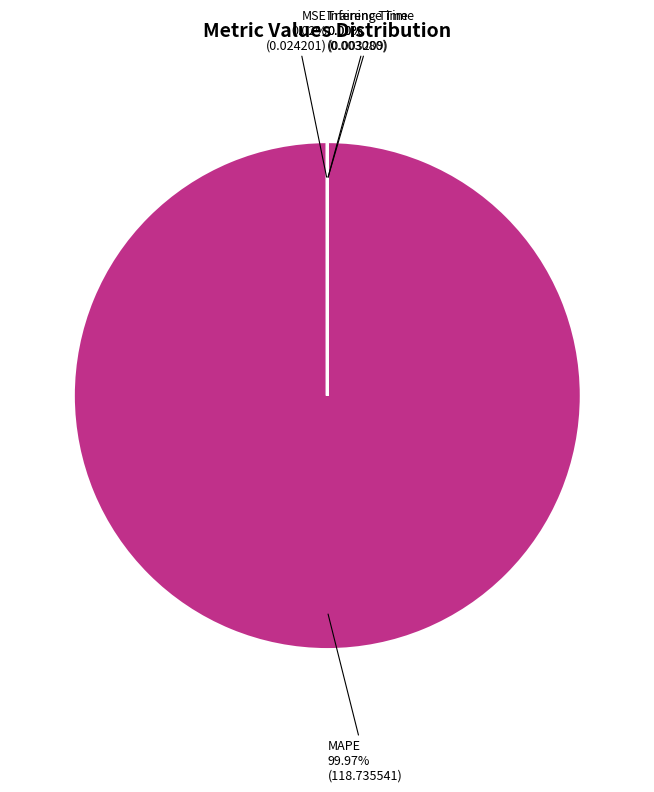

Which slice is the largest?

MAPE